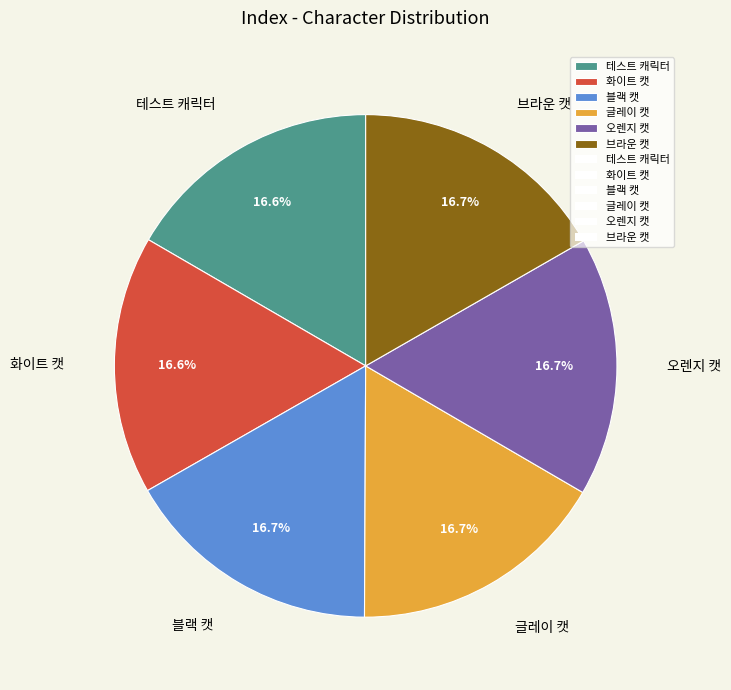

How many slices are in this pie chart?

6